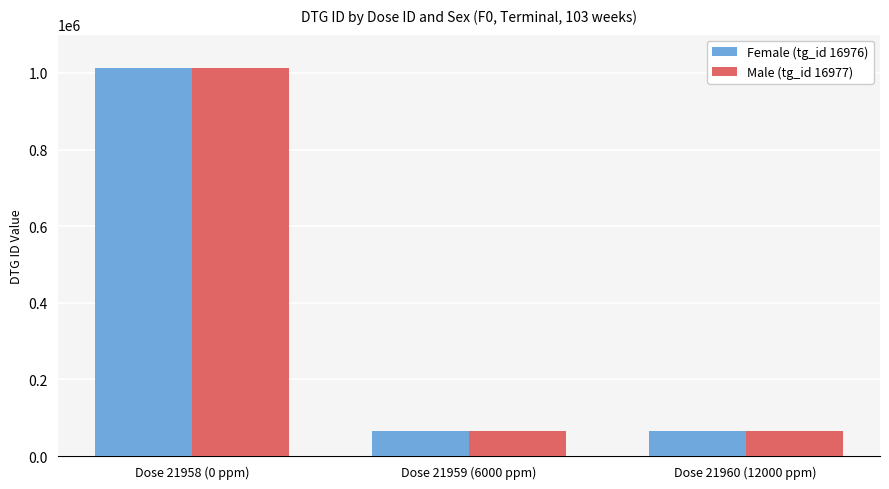

What is the maximum value for Female (tg_id 16976)?

1012935